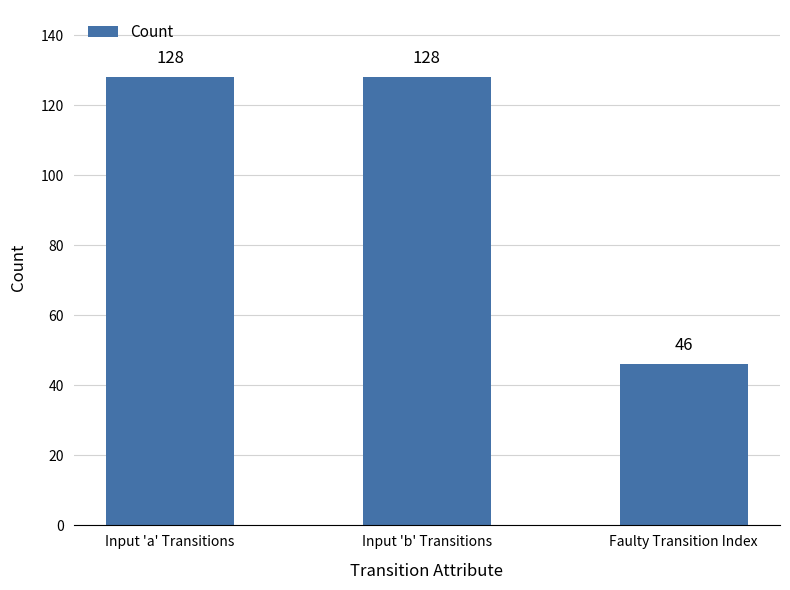

What is the label of the 2nd bar from the left?

Input 'b' Transitions